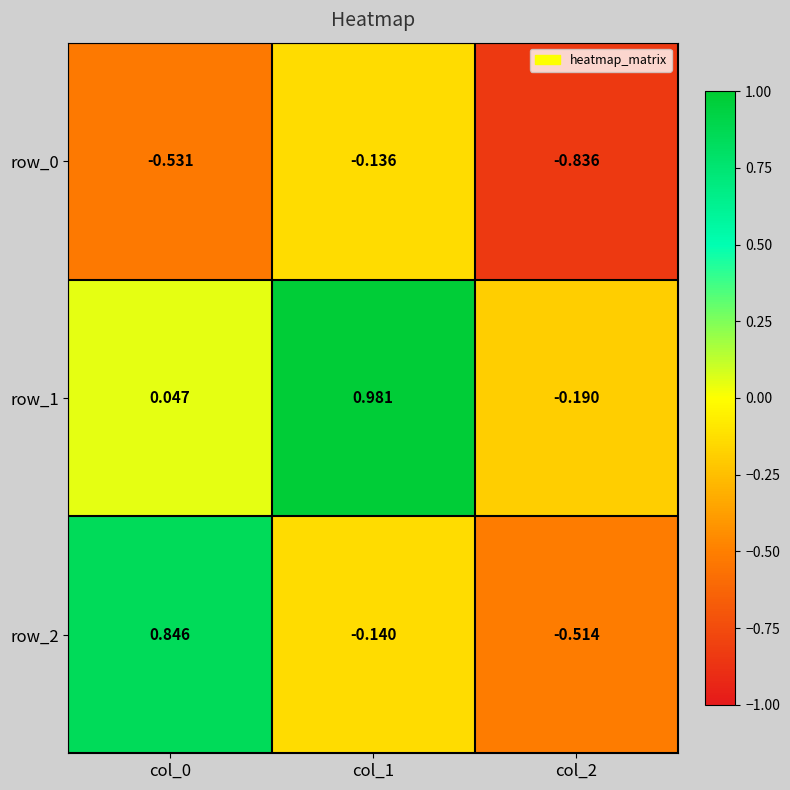

At which label does row_2 reach its minimum?

col_2